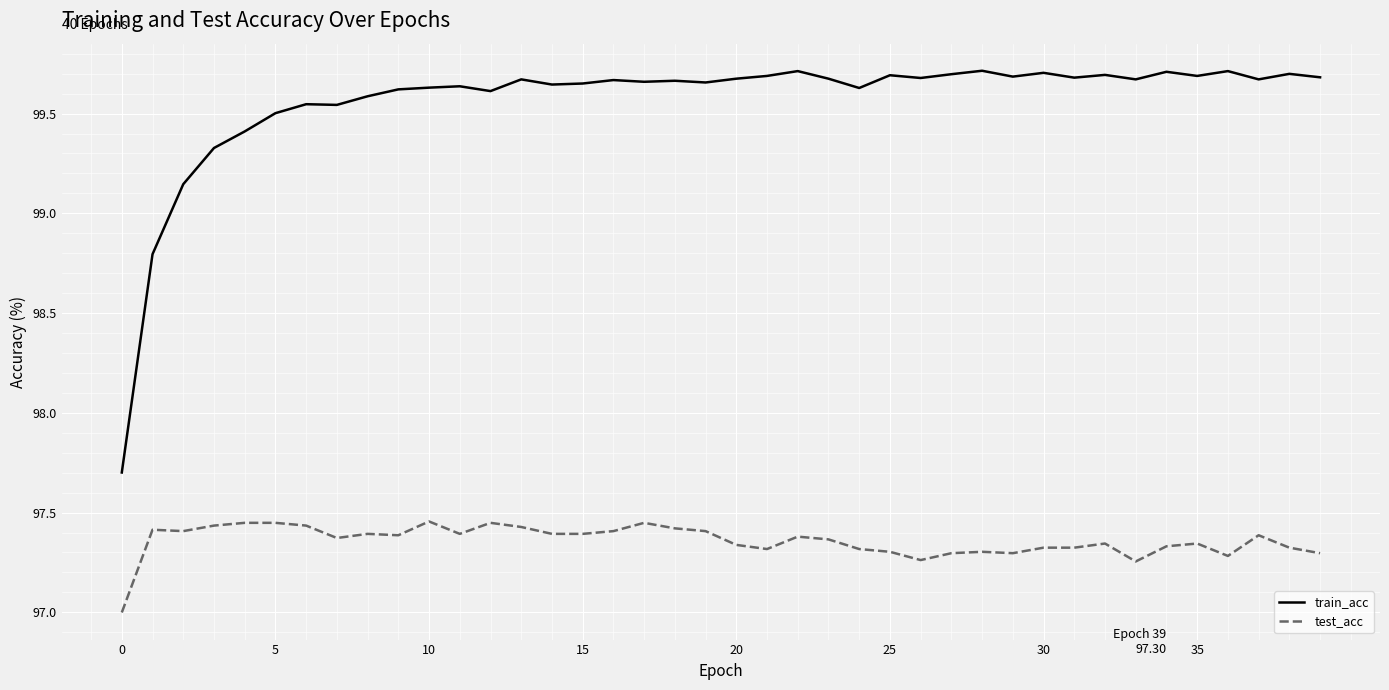

Which series has the largest total across all categories?

train_acc